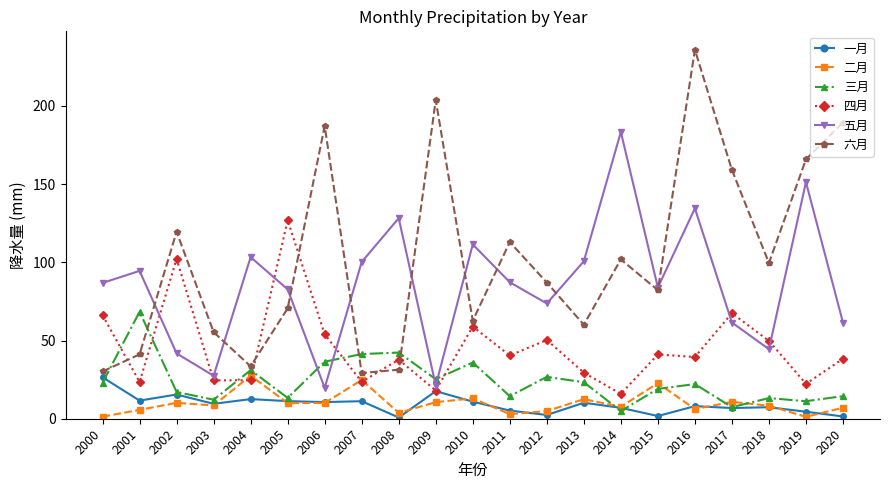

What value does the 四月 series have at 2009?

18.0